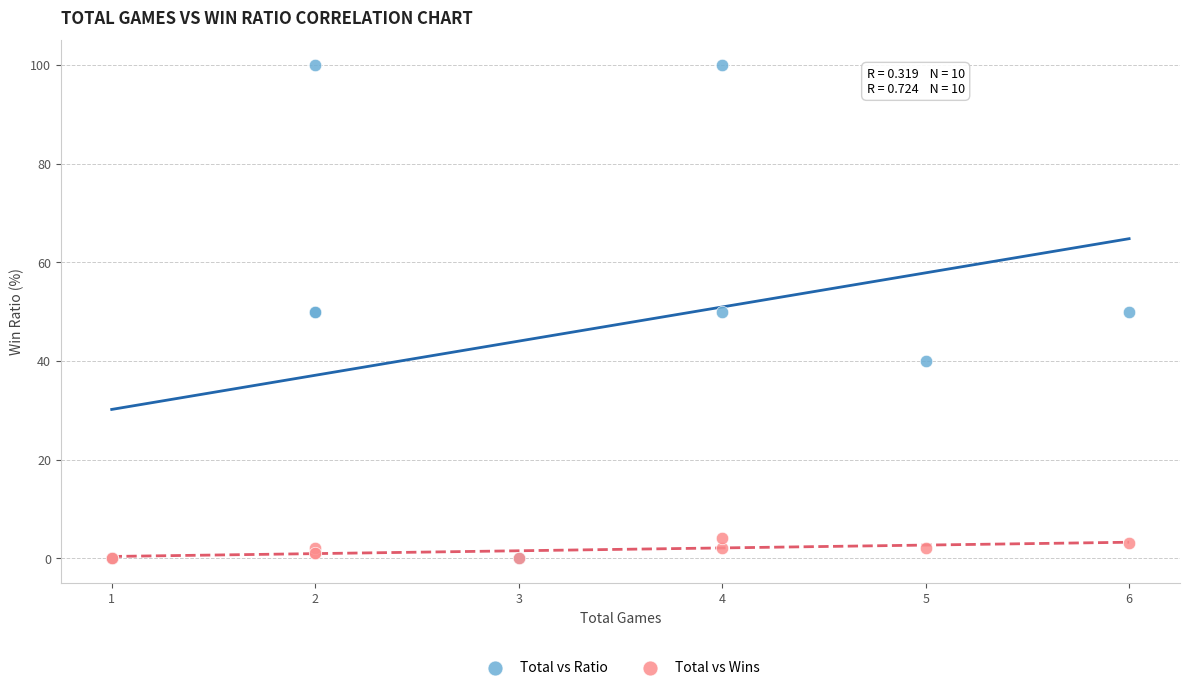

Which series contains the highest Y value?

Total vs Ratio